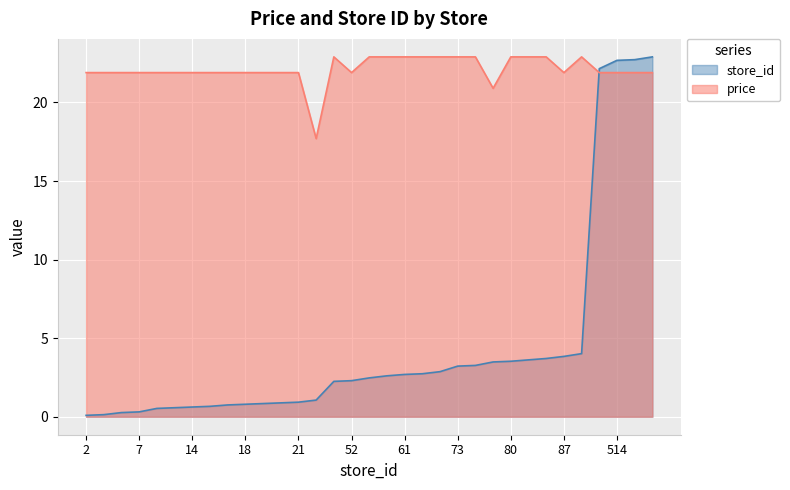

At which label does store_id reach its minimum?

2